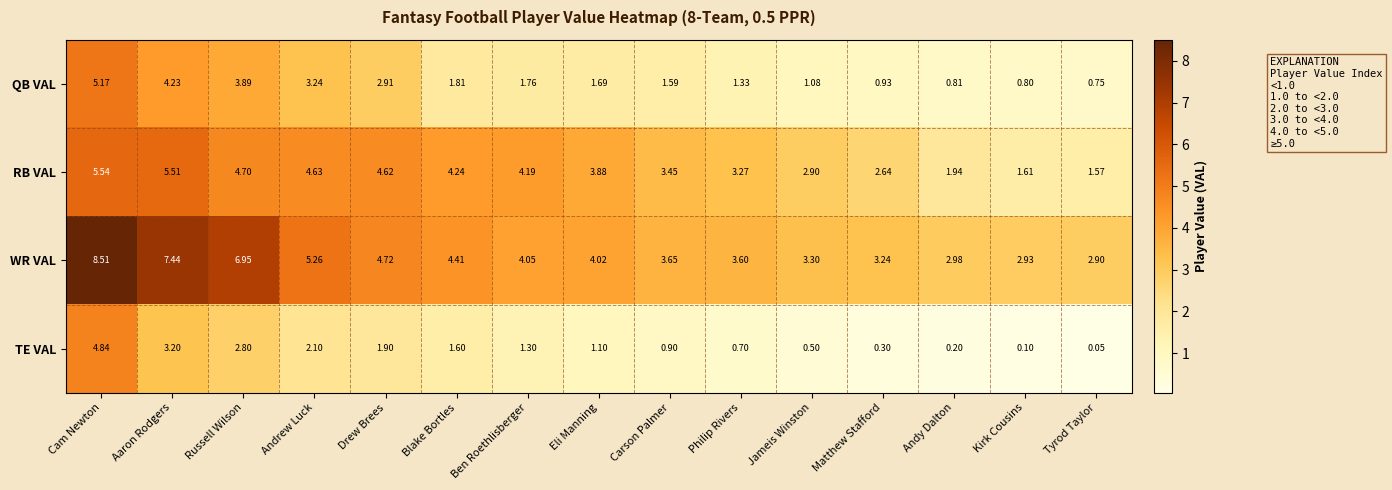

Which series has the largest range (max minus min)?

WR VAL